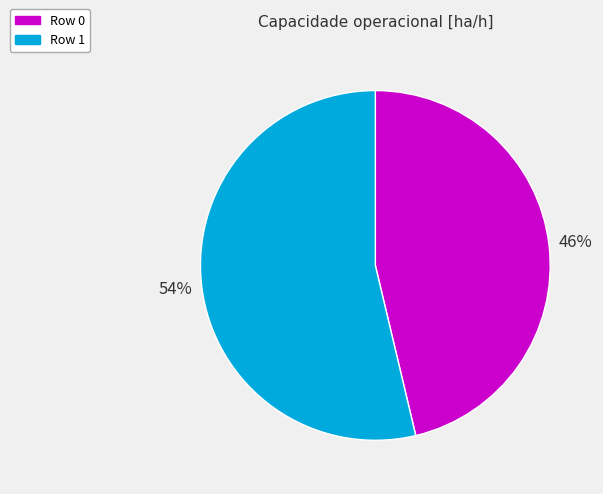

Which slice is the smallest?

Row 0